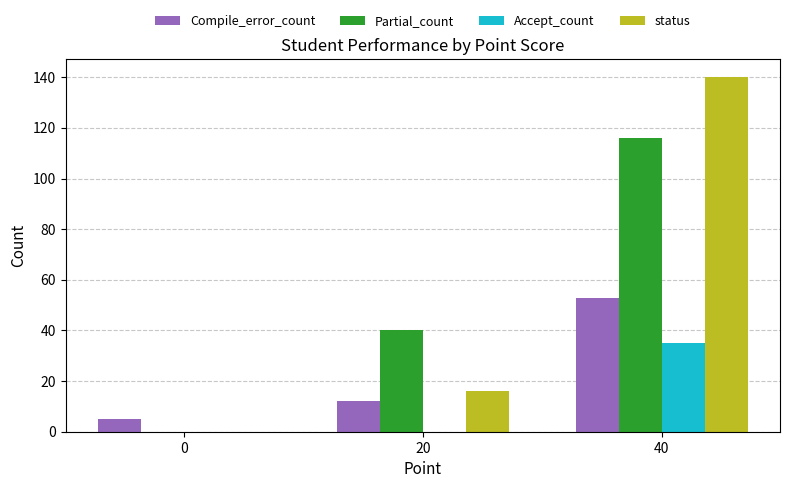

At which category is the sum across all series the highest?

40